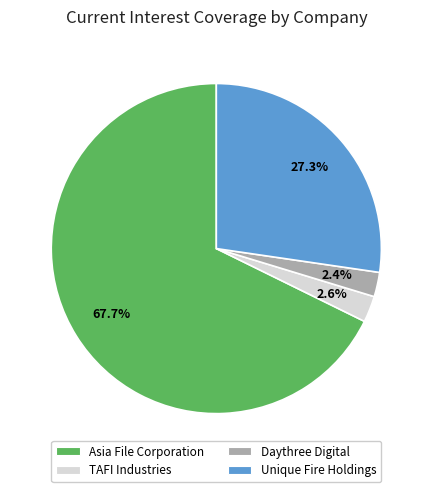

What is the largest slice in the pie chart?

Asia File Corporation